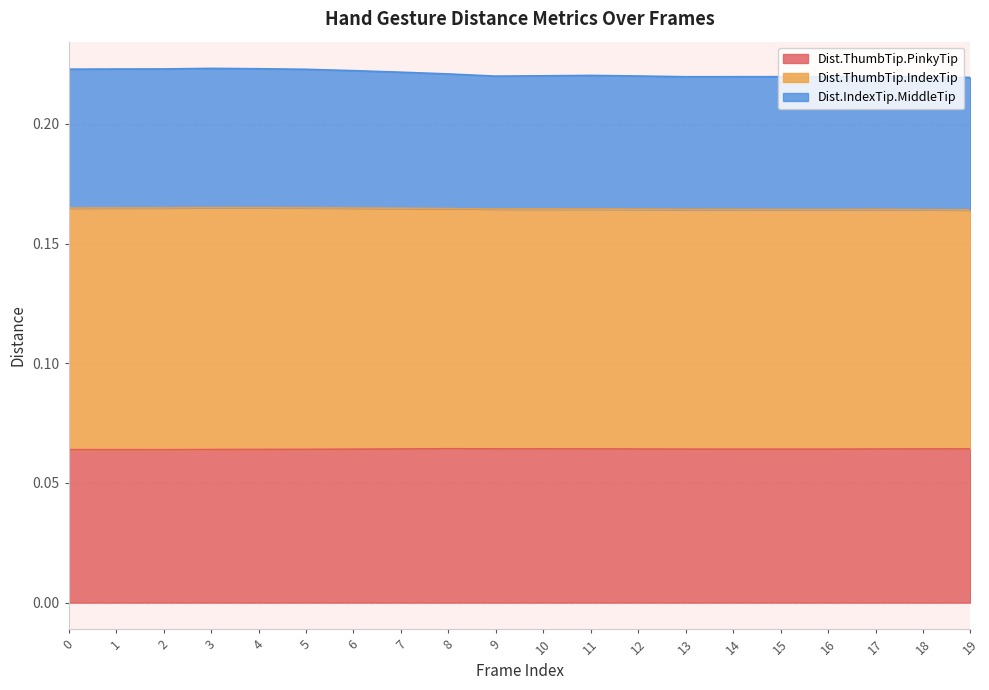

Does the chart display data point markers on the line(s)?

No